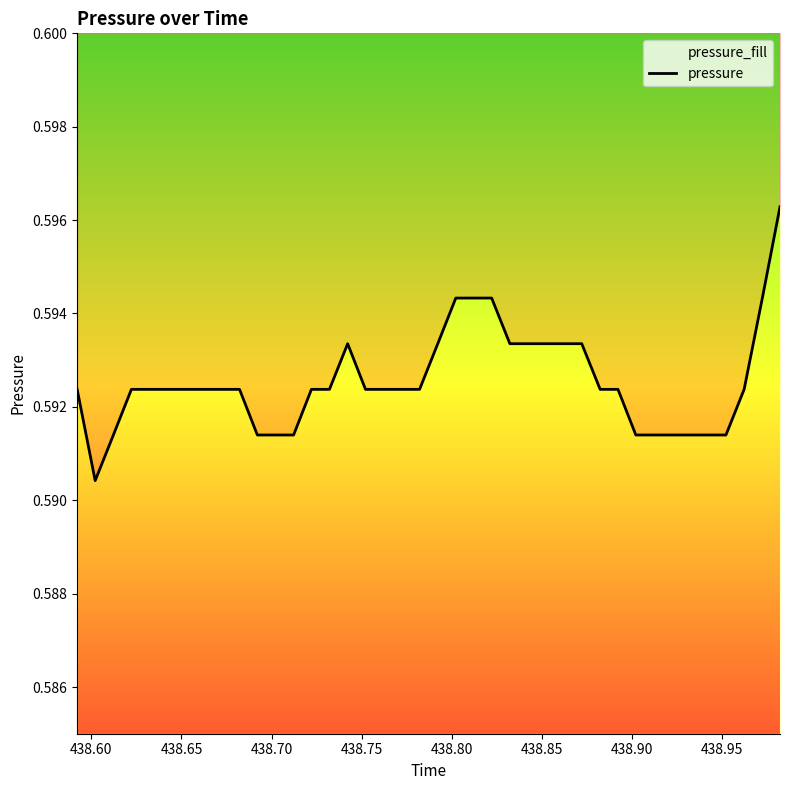

How many lines are shown in the chart?

1